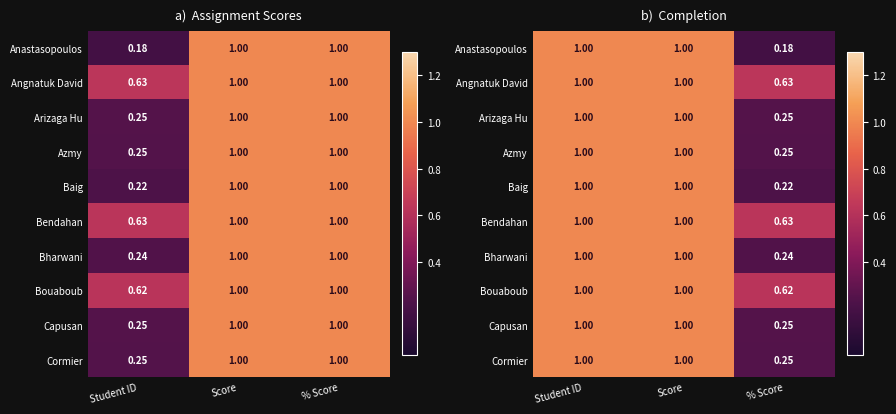

At how many categories does at least one series exceed 0?

3